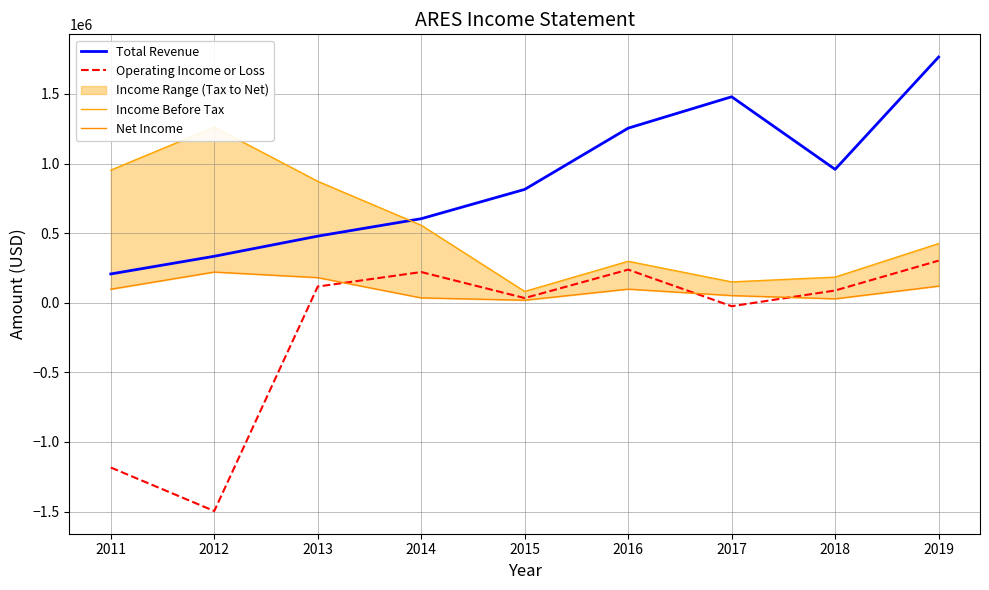

What is the difference between the second highest and second lowest values in the Income Before Tax series?

803000